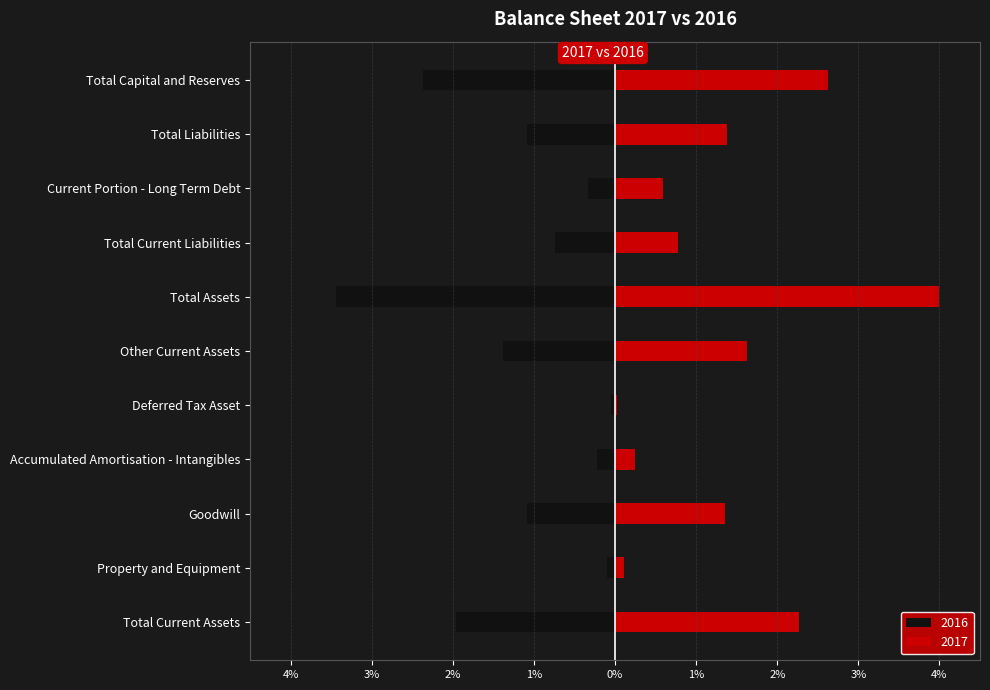

What is the difference between the 2016 values at Accumulated Amortisation - Intangibles and Deferred Tax Asset?

0.2